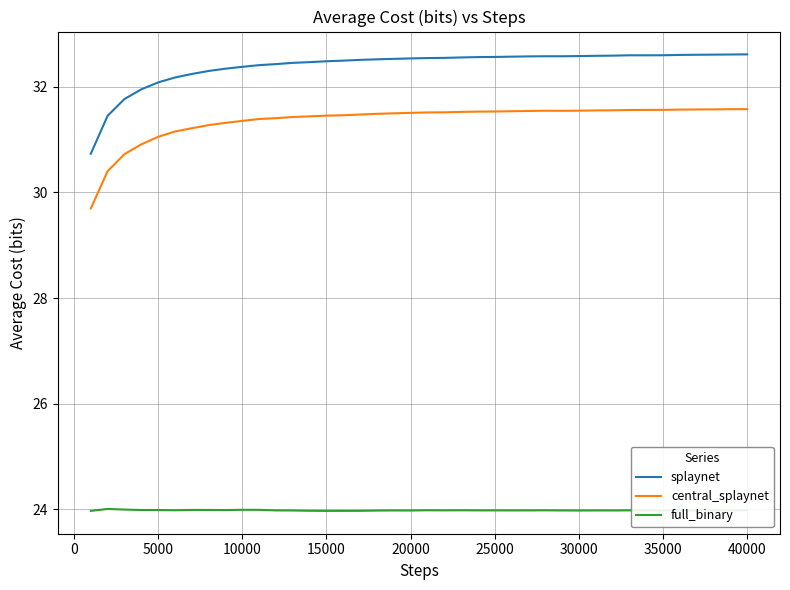

How many values in the central_splaynet series exceed 31?

36